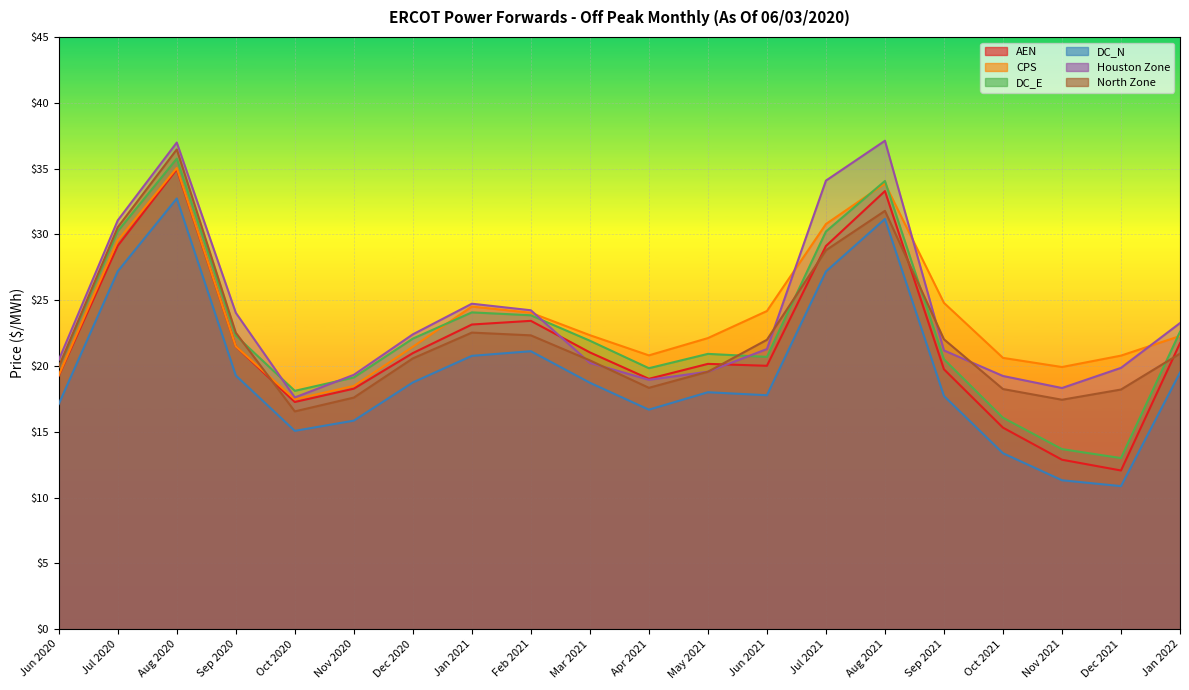

At which label is AEN closest to 23?

Jan 2021